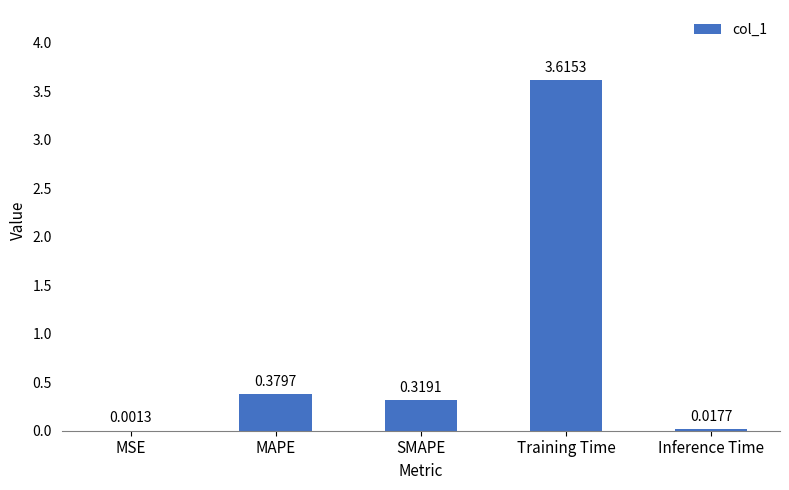

What is the change in value from MAPE to Inference Time?

-0.4